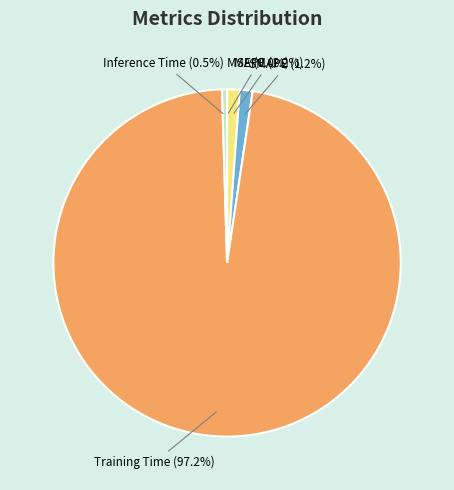

What percentage do SMAPE (1.2%) and MAPE (1.2%) together represent?

2.4%